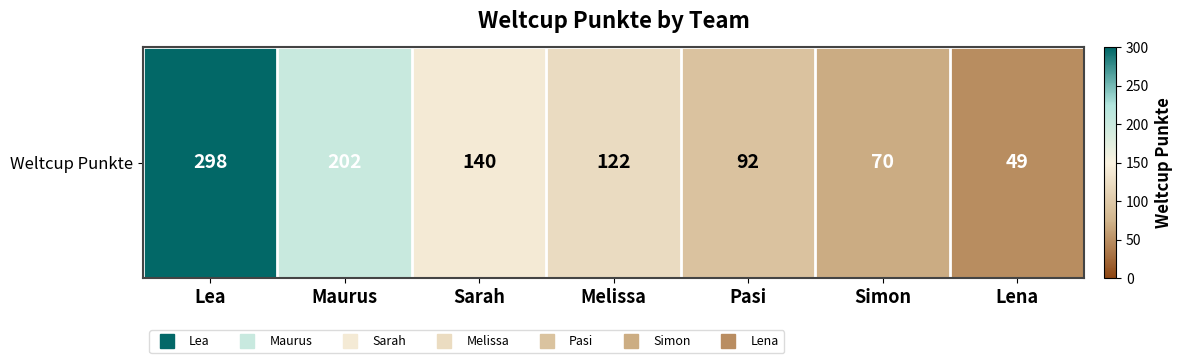

Reading left to right, extract all data points from this chart.

298	202	140	122	92	70	49